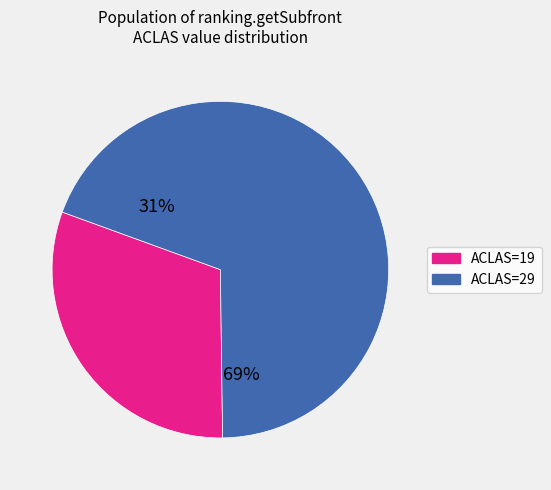

Count the number of slices in the pie.

2